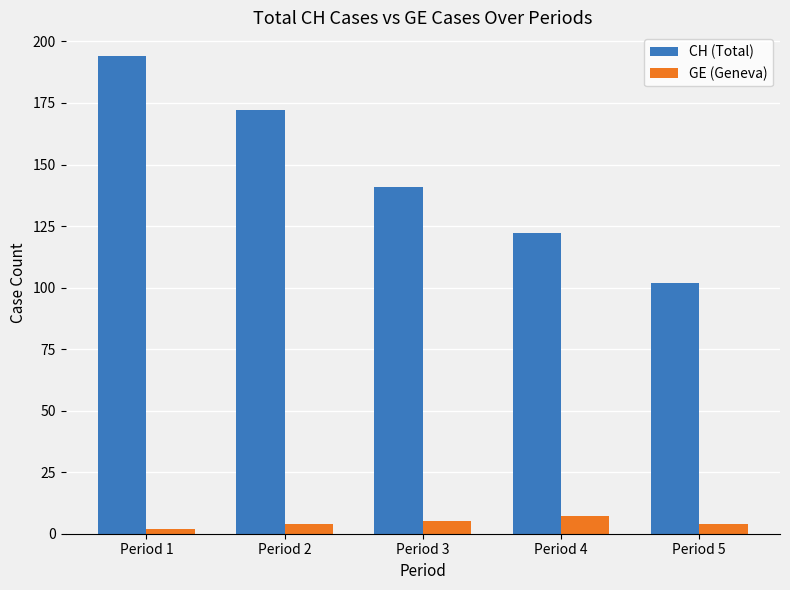

Which category has the highest value in the GE (Geneva) series?

Period 4